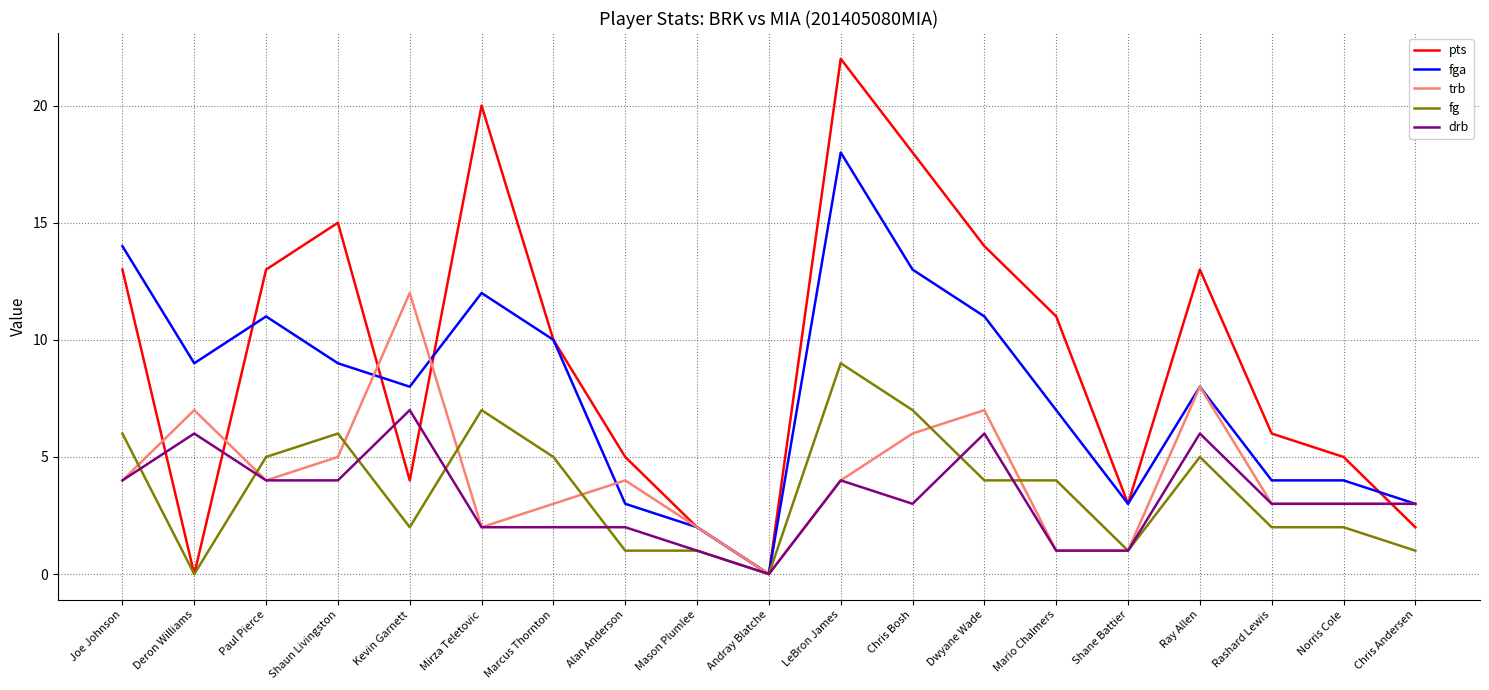

What is the difference between the highest and lowest values at Joe Johnson?

10